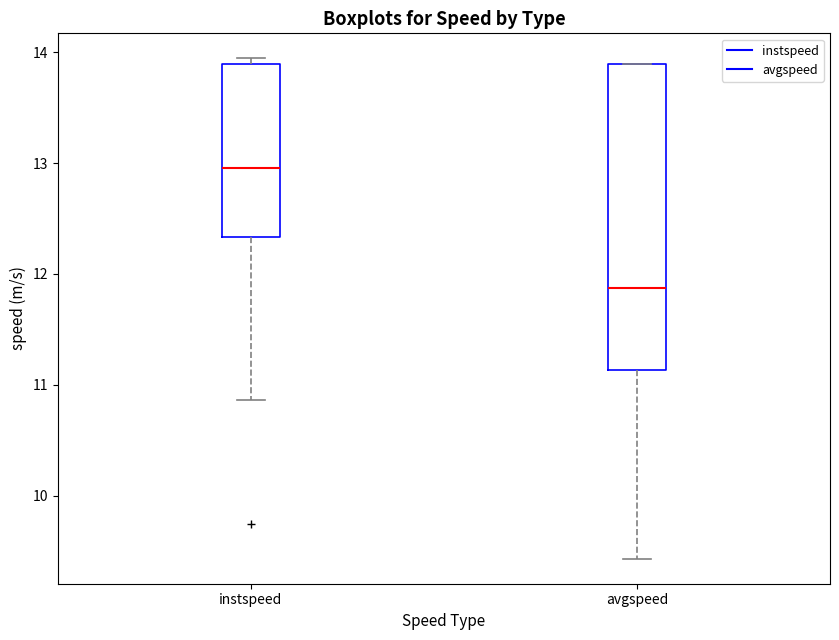

Which box is the tallest, from its lower edge to its upper edge?

avgspeed